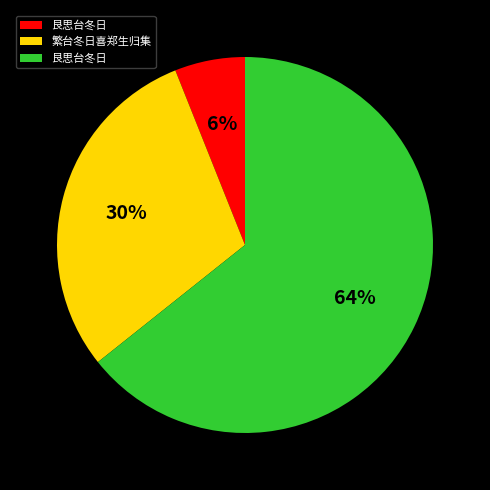

Does any single category account for the majority?

Yes